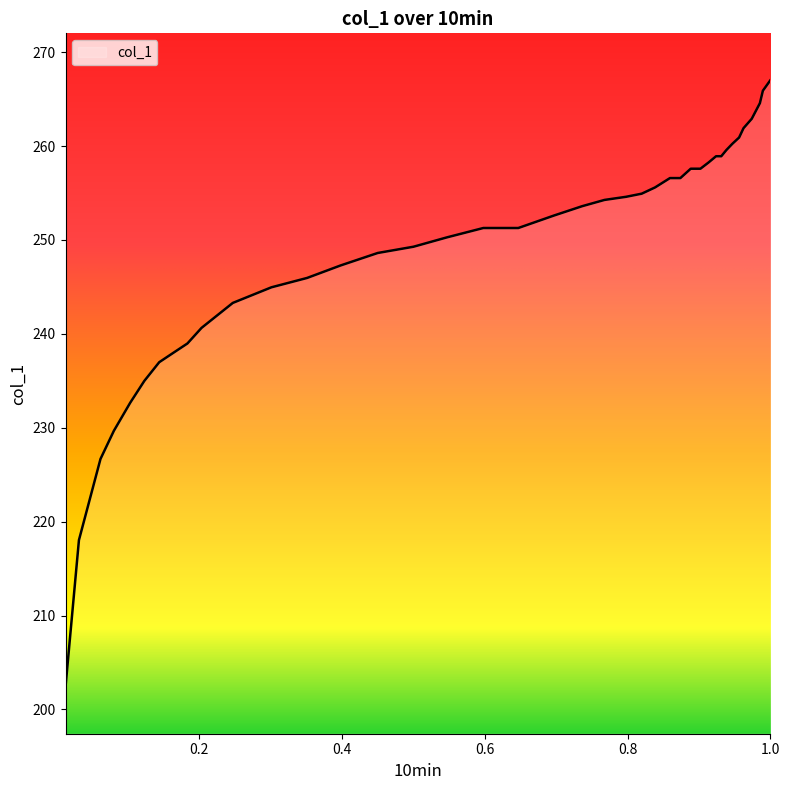

What is the greatest value displayed?

267.0